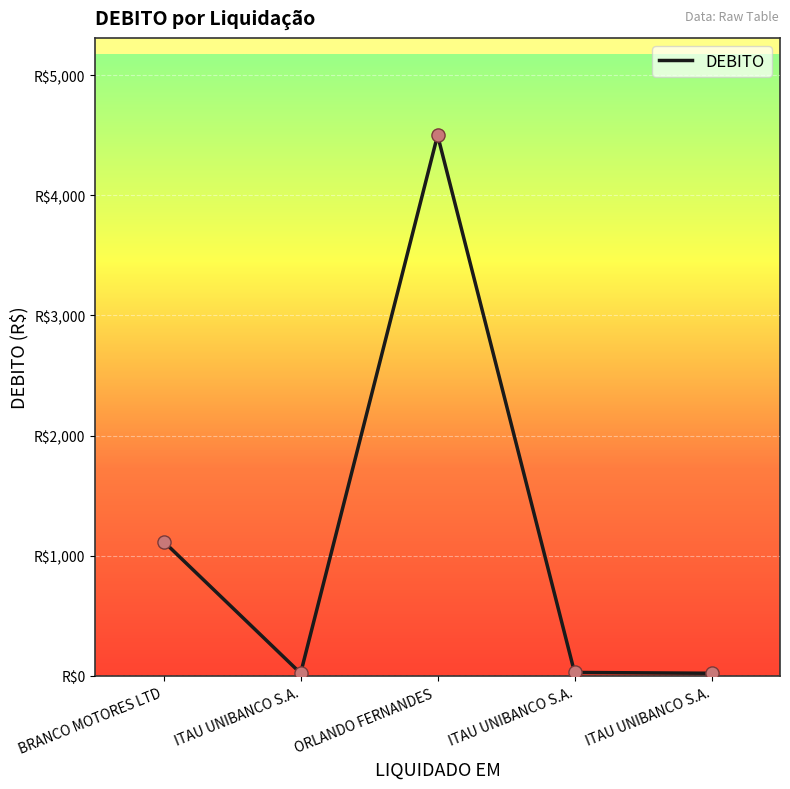

Does the chart have visible grid lines?

Yes